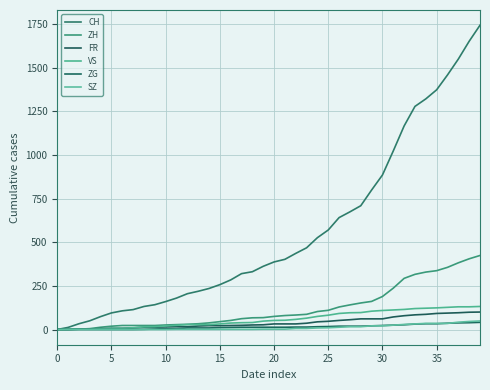

What is the difference between the second highest and minimum values in the ZG series?

39